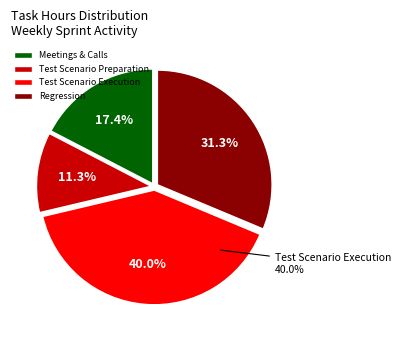

What is the largest slice in the pie chart?

Test Scenario Execution for HICA-1636